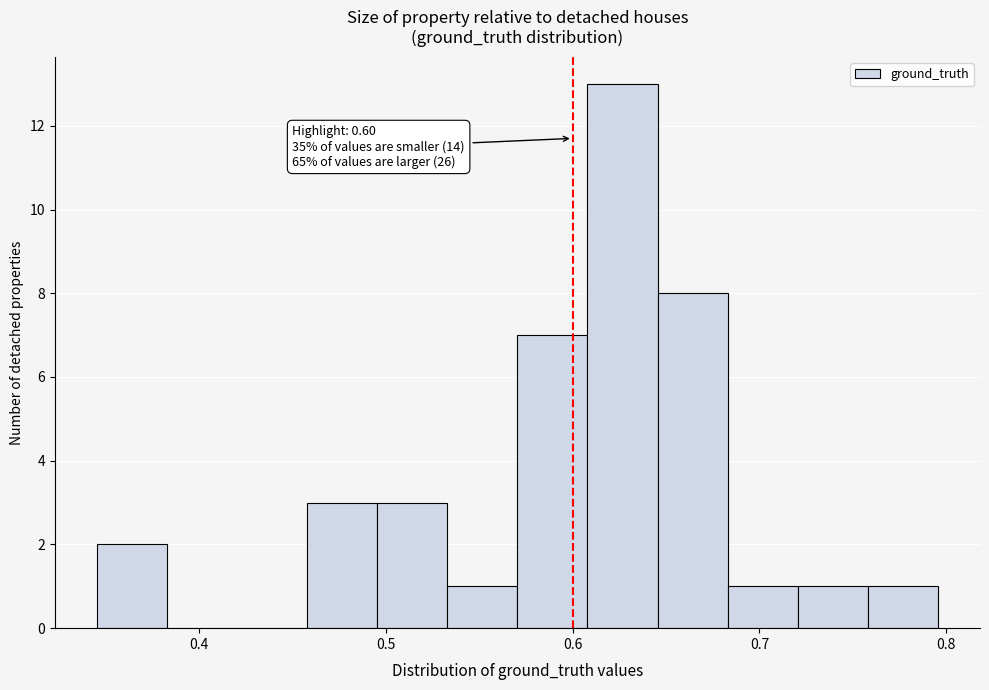

Read against the x-axis, roughly where is the centre of the tallest bar?

0.63